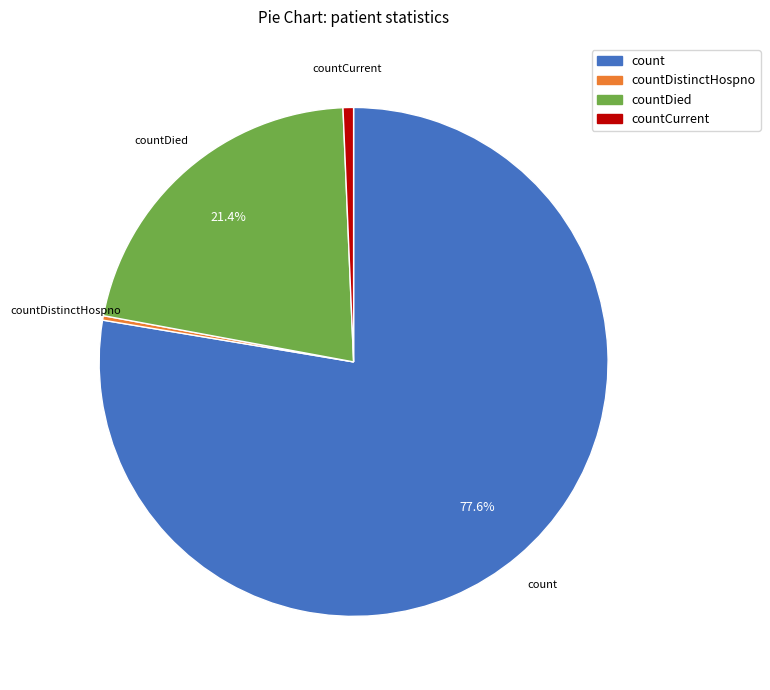

Is there any slice that represents more than half of the pie?

Yes